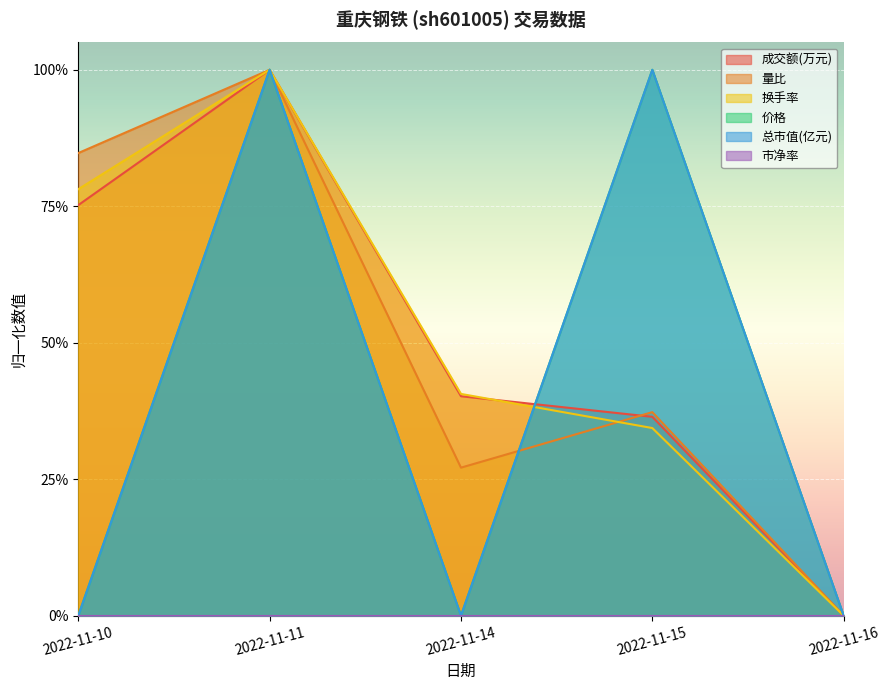

Does the chart display data point markers on the line(s)?

No